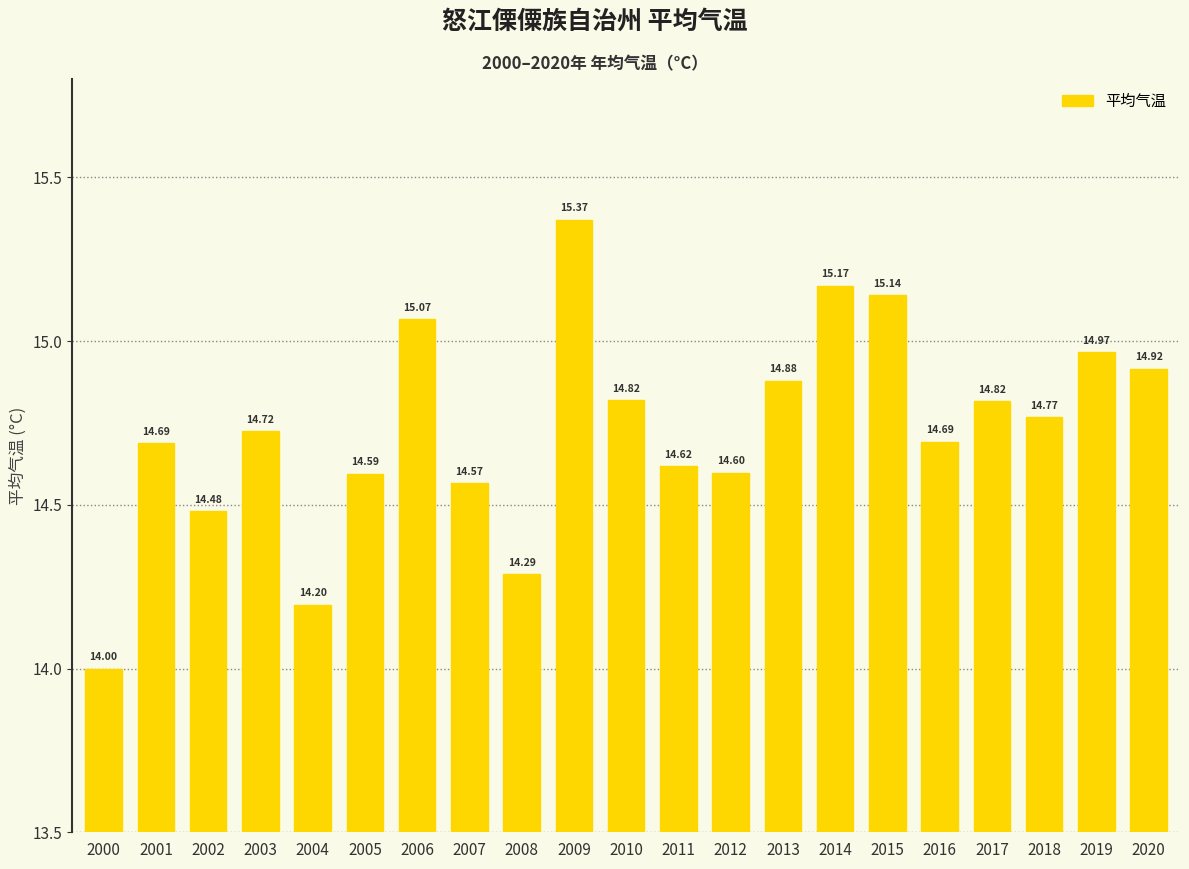

Reading left to right, extract all data points from this chart.

14.0	14.7	14.5	14.7	14.2	14.6	15.1	14.6	14.3	15.4	14.8	14.6	14.6	14.9	15.2	15.1	14.7	14.8	14.8	15.0	14.9